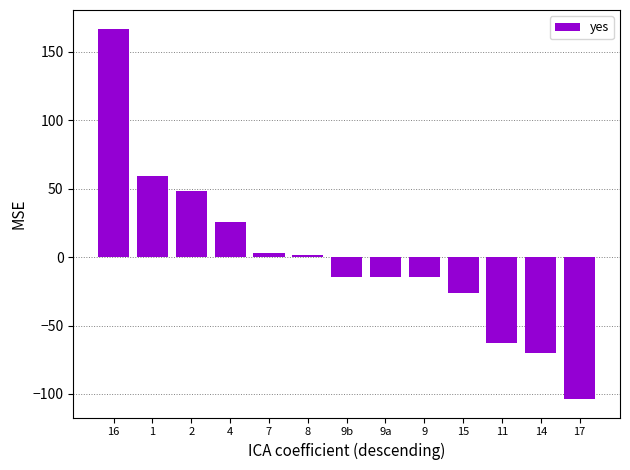

How many bars are there in total?

13